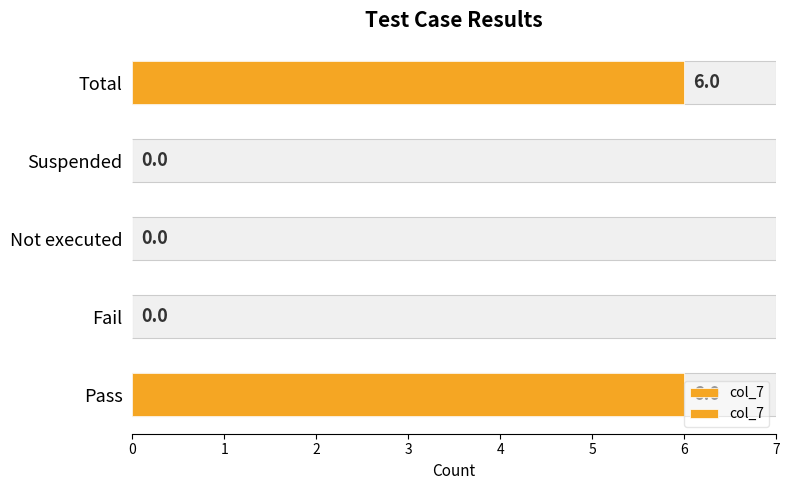

Count the values in the range 0 to 6.

5